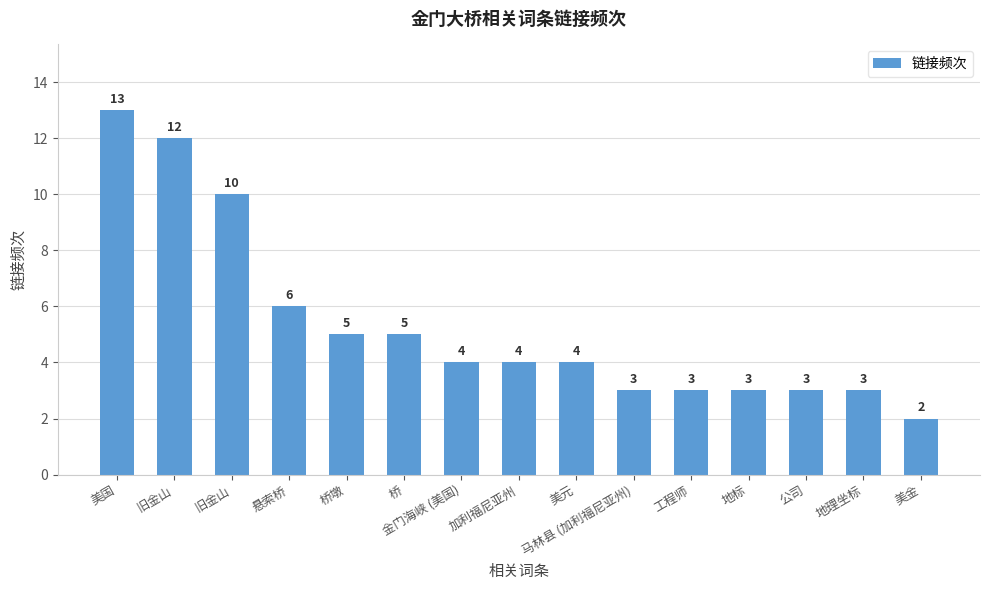

Are the bars horizontal?

No